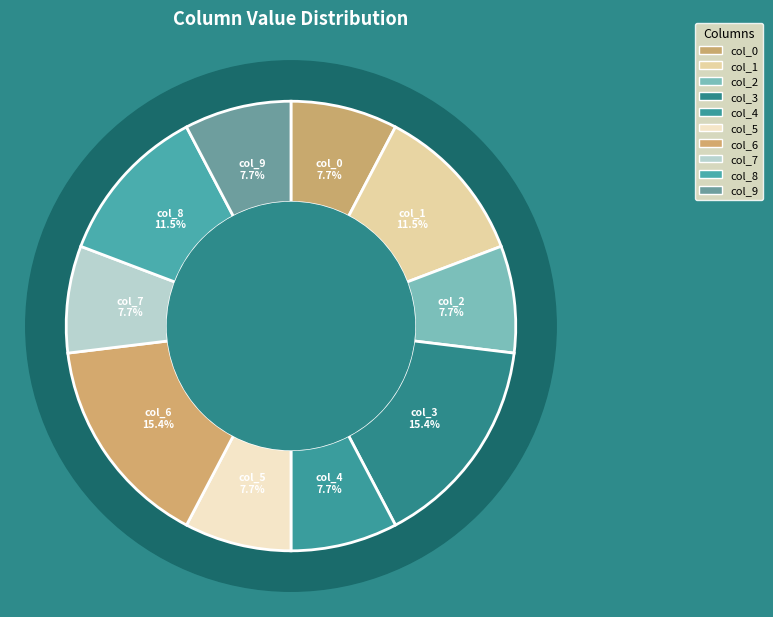

How many slices are in this pie chart?

10